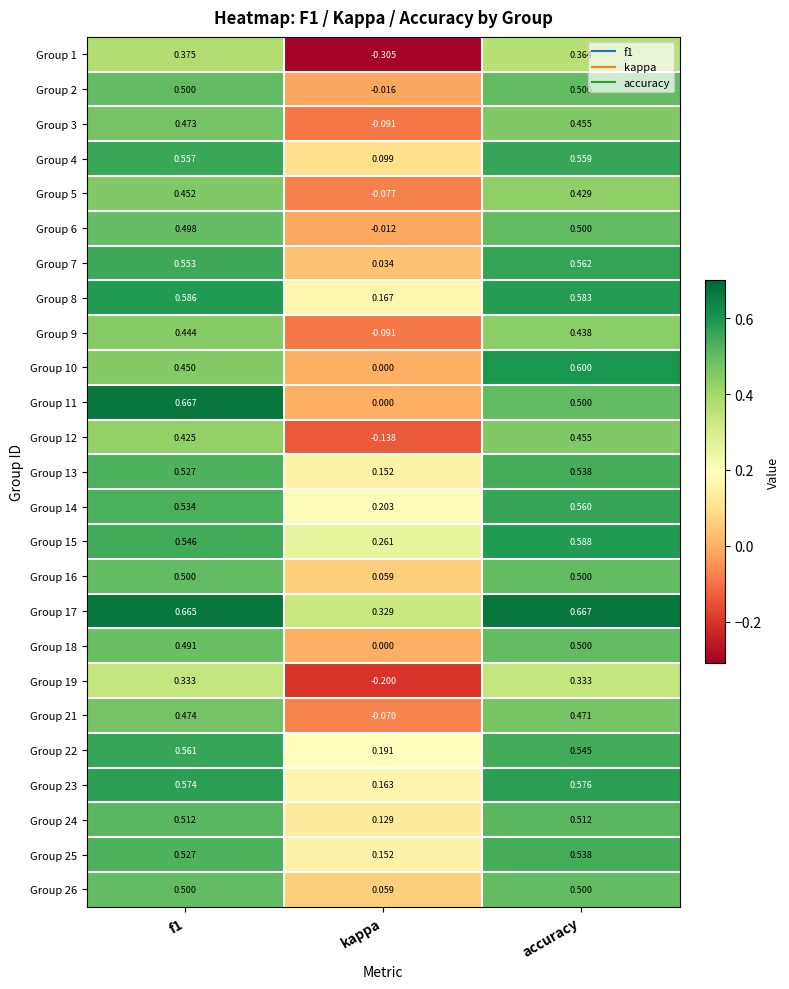

How many categories are shown in the chart?

3